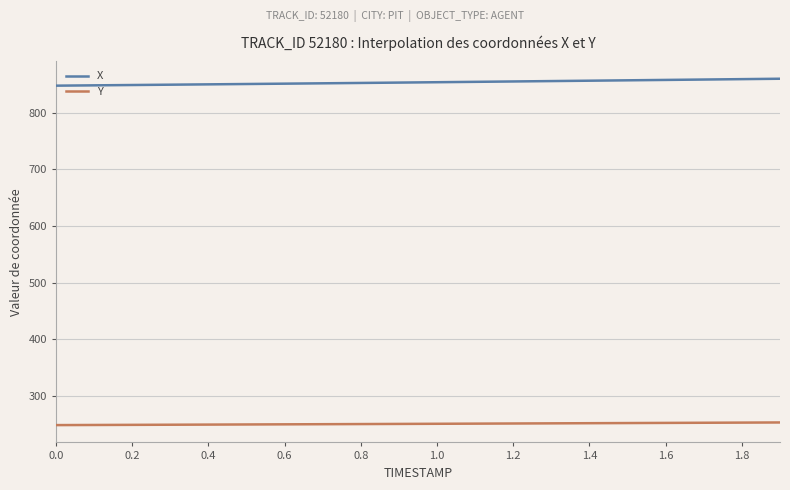

Which series has the largest total across all categories?

X